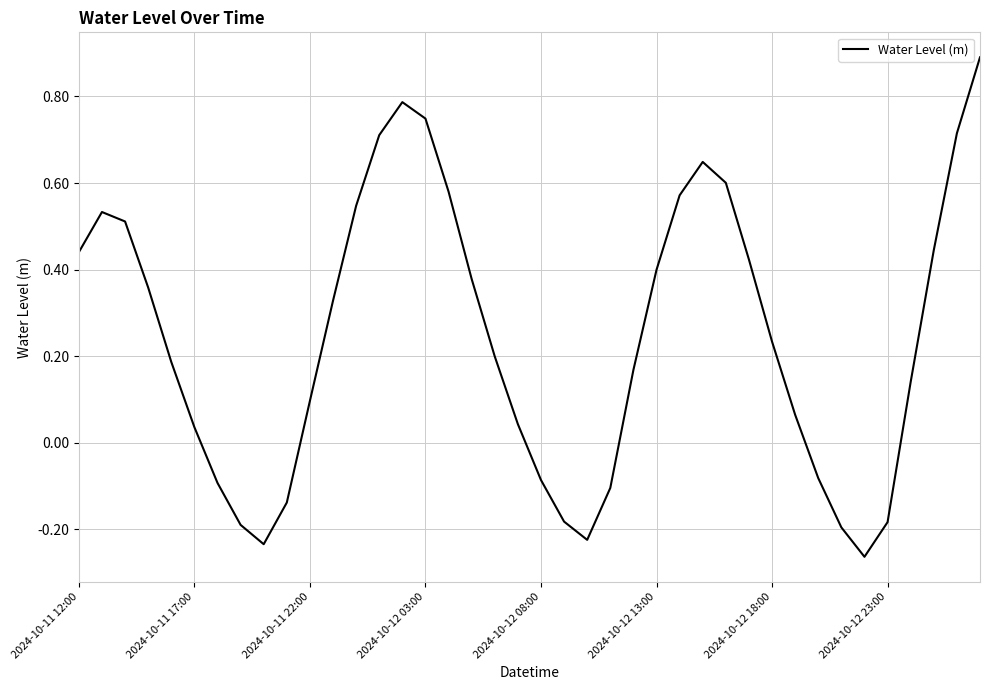

What is the greatest value displayed?

0.9